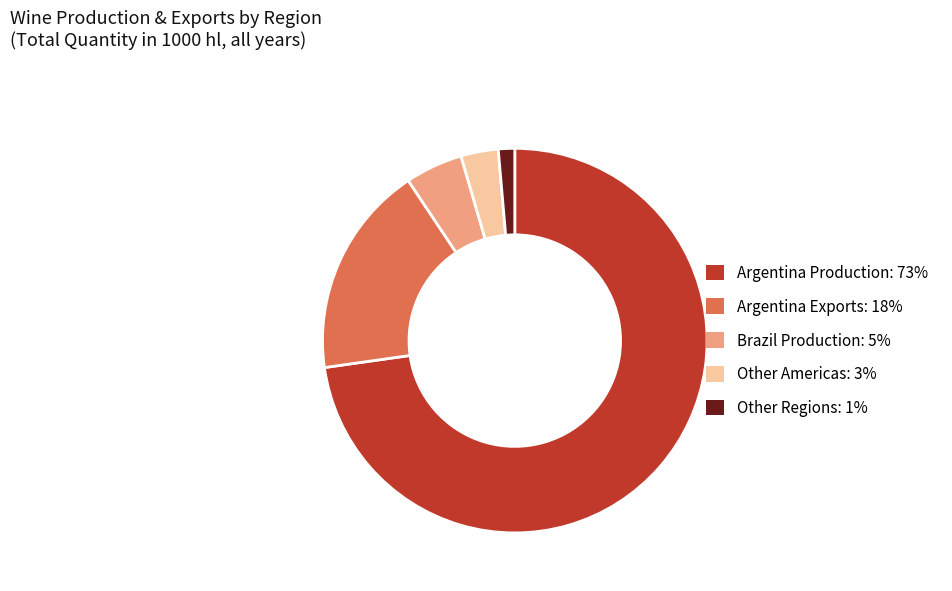

What is the largest slice in the pie chart?

Argentina Production: 73%